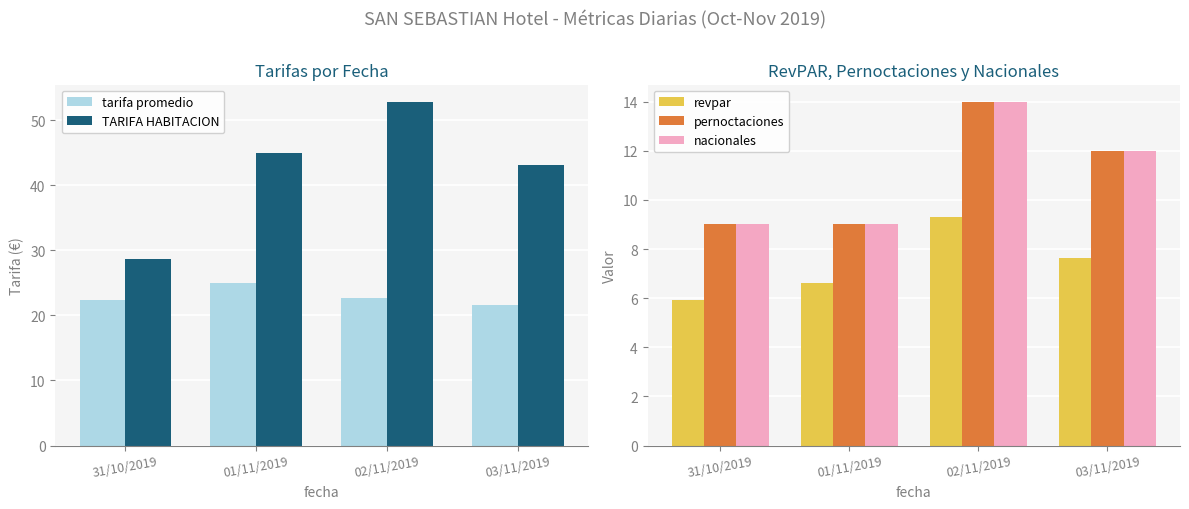

What is the spread (max minus min) of values at 31/10/2019?

22.8